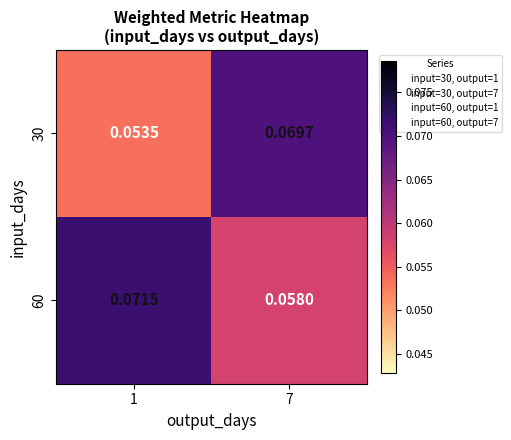

Is the value of 60 at 1 greater than the value of 30 at 1?

Yes